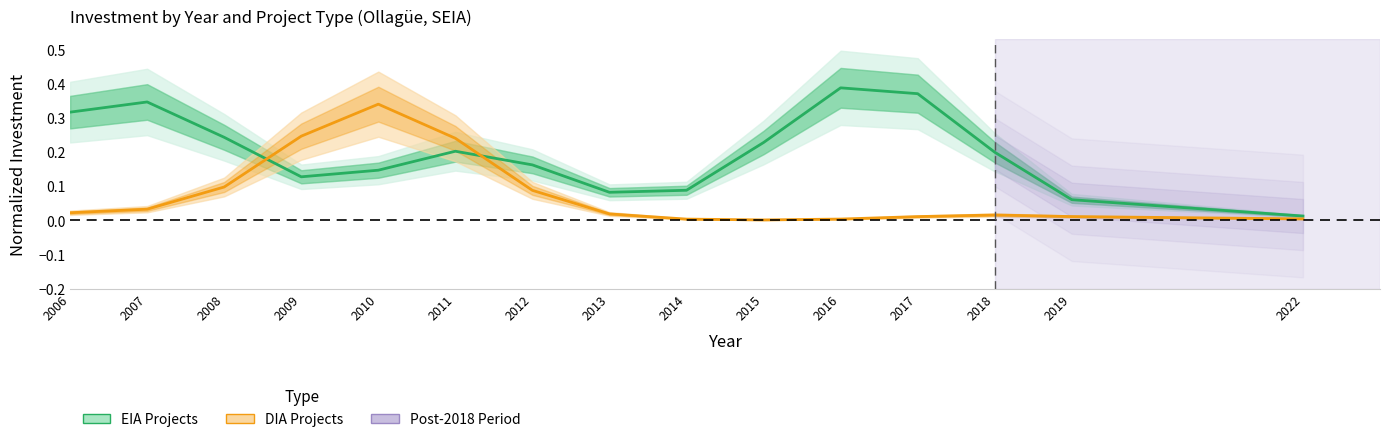

At how many categories does at least one series exceed 0?

15